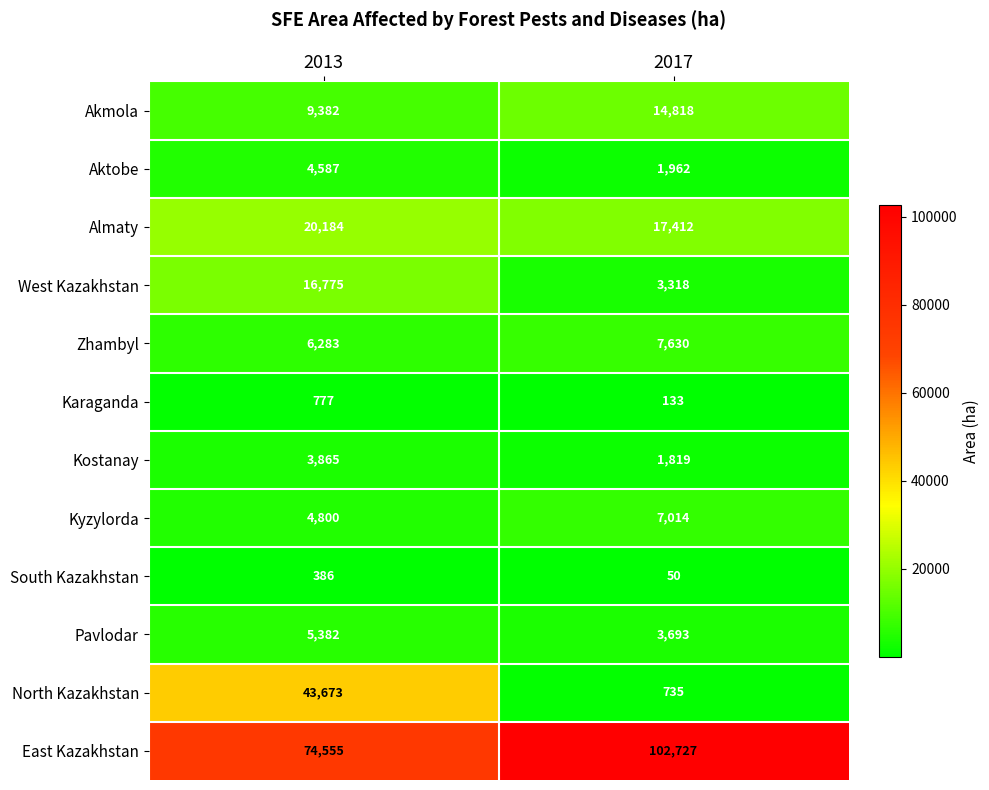

Reading left to right, what are all the values shown in this chart?

Akmola: 9382	14818
Aktobe: 4587	1962
Almaty: 20184	17412
West Kazakhstan: 16775	3318
Zhambyl: 6283	7630
Karaganda: 777	133
Kostanay: 3865	1819
Kyzylorda: 4800	7014
South Kazakhstan: 386	50
Pavlodar: 5382	3693
North Kazakhstan: 43673	735
East Kazakhstan: 74555	102727